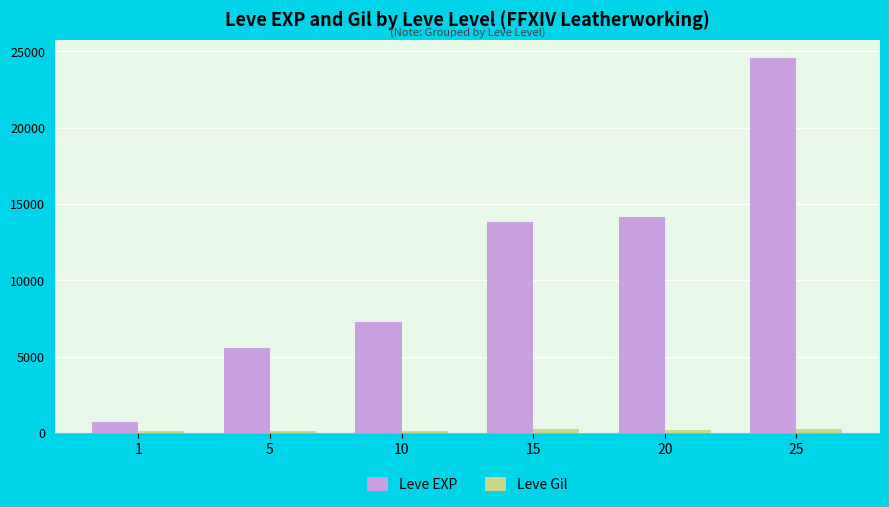

Is it true that Leve EXP equals 7262 at 10?

True